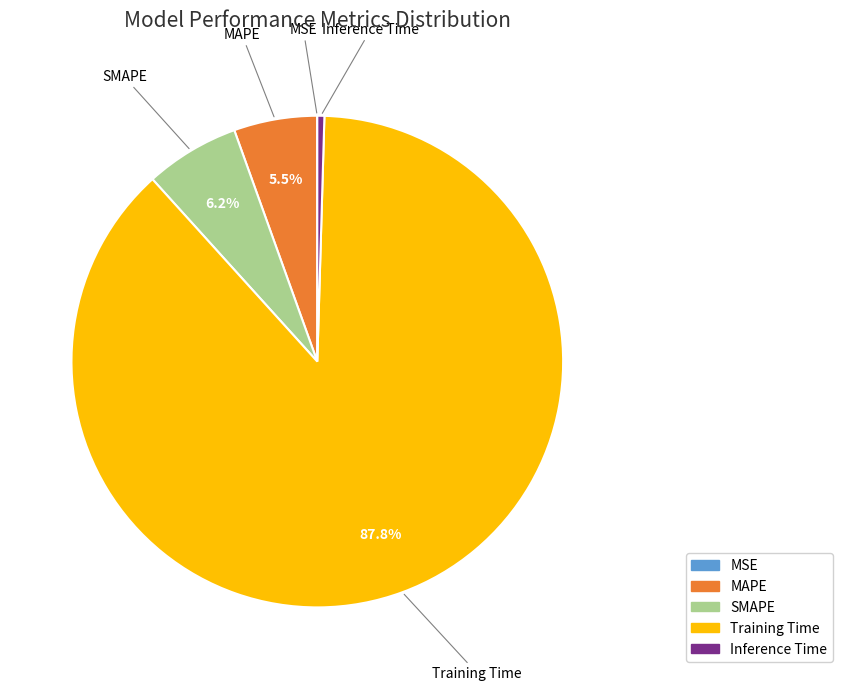

To the nearest percent, what is the difference between the SMAPE and MAPE slice percentages?

1%